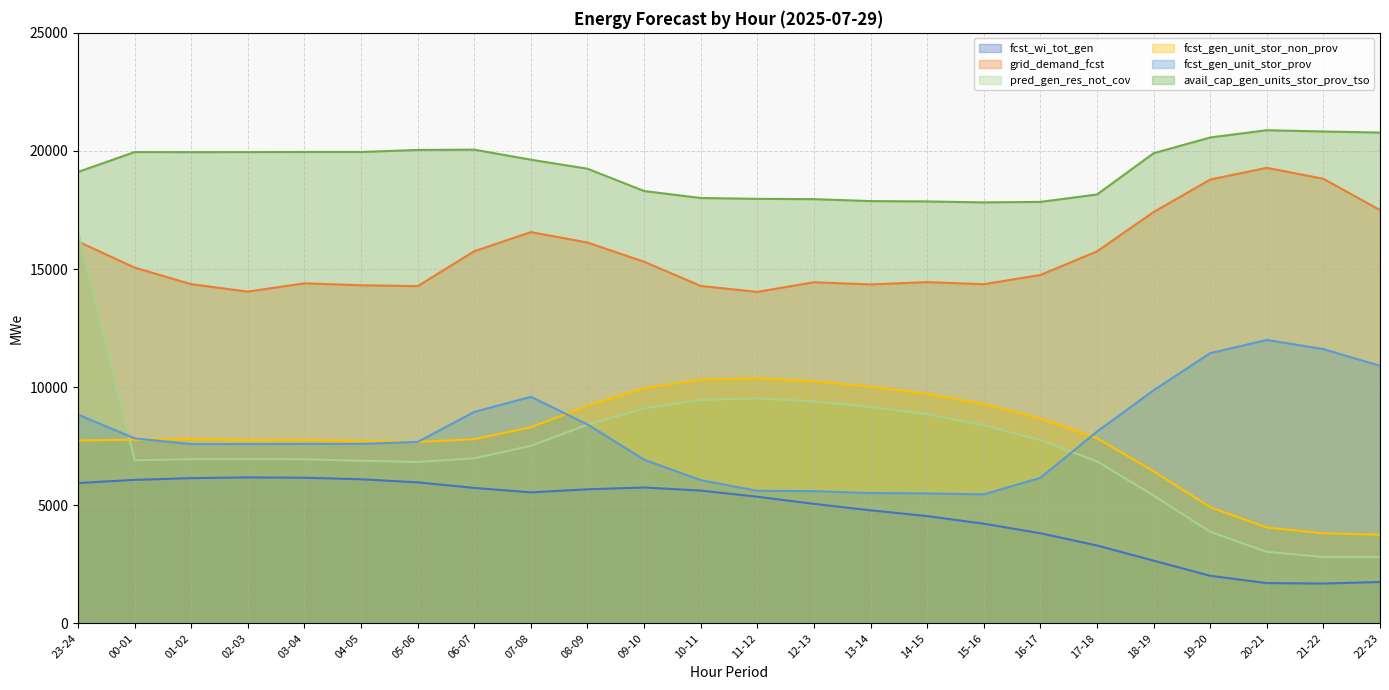

What position from the left is 02-03?

4